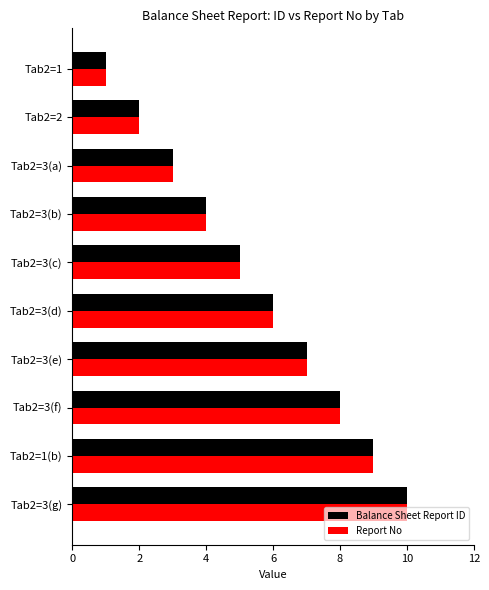

What is the difference between the maximum and second lowest values in the Report No series?

8